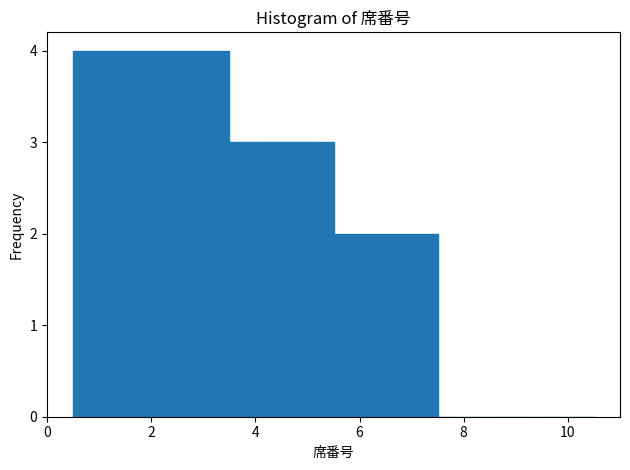

Reading left to right, transcribe this chart: for each bar, give the range it covers on the x-axis and its height. Neither the bar edges nor the heights are printed on the chart, so give them approximately, as read against the axes.

0.5 to 1.5: 4
1.5 to 2.5: 4
2.5 to 3.5: 4
3.5 to 4.5: 3
4.5 to 5.5: 3
5.5 to 6.5: 2
6.5 to 7.5: 2
7.5 to 8.5: 0
8.5 to 9.5: 0
9.5 to 10.5: 0